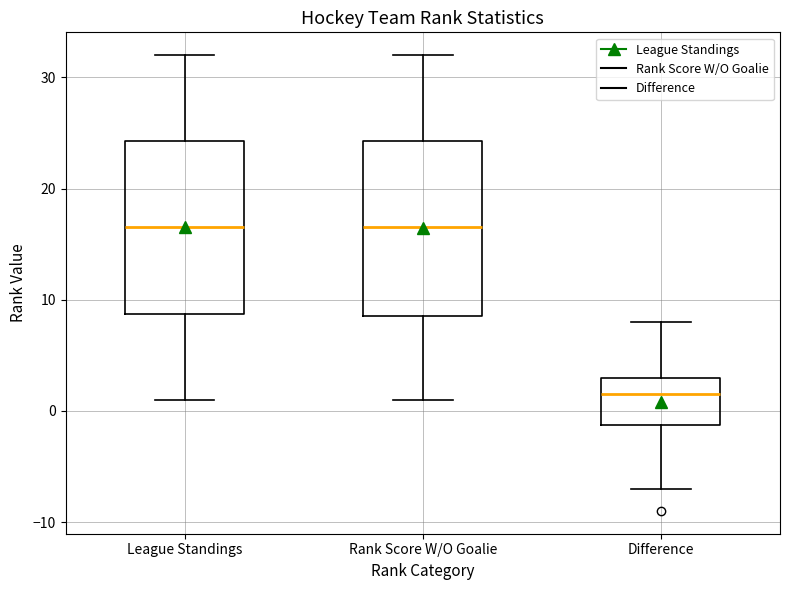

Where is the upper edge of the box for Rank Score W/O Goalie on the y-axis? The values are not printed on the chart, so give them approximately, as read against the axis.

24